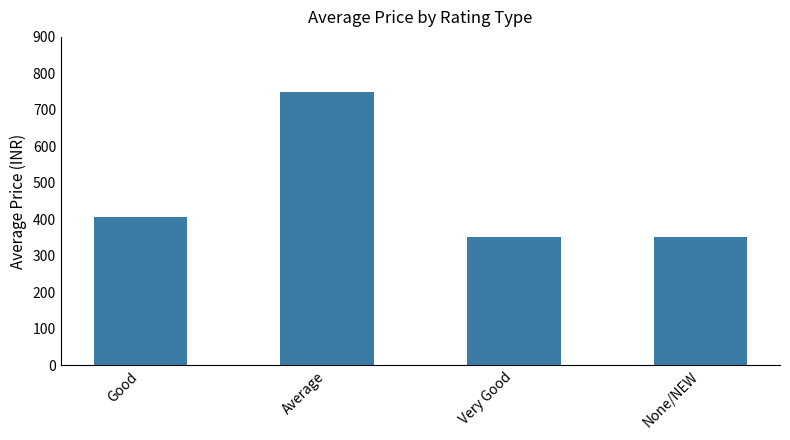

What is the change in value from Good to Very Good?

-56